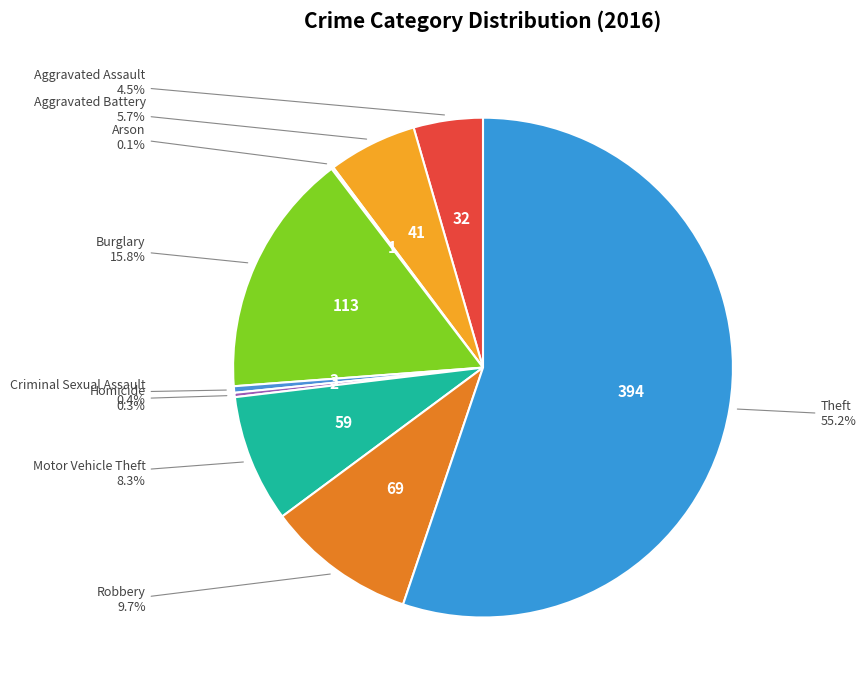

True or false: Criminal Sexual Assault accounts for 0% of the total.

True